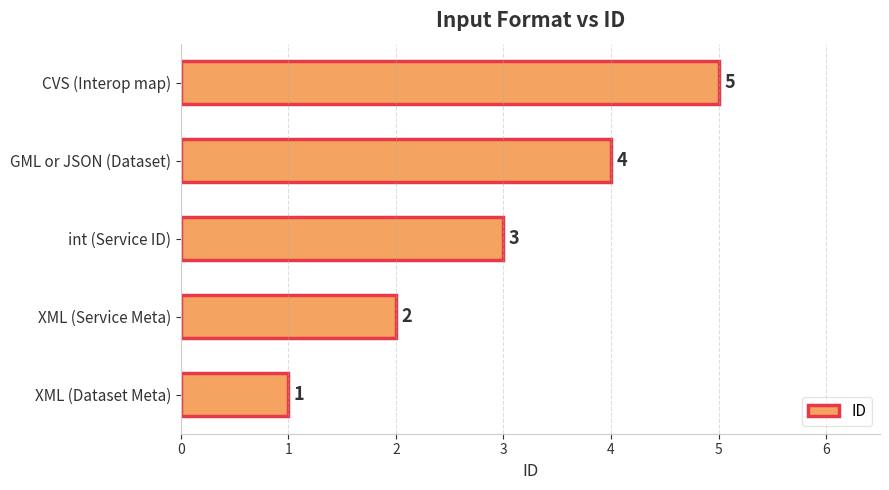

What is the change in value from XML (Dataset Meta) to GML or JSON (Dataset)?

+3